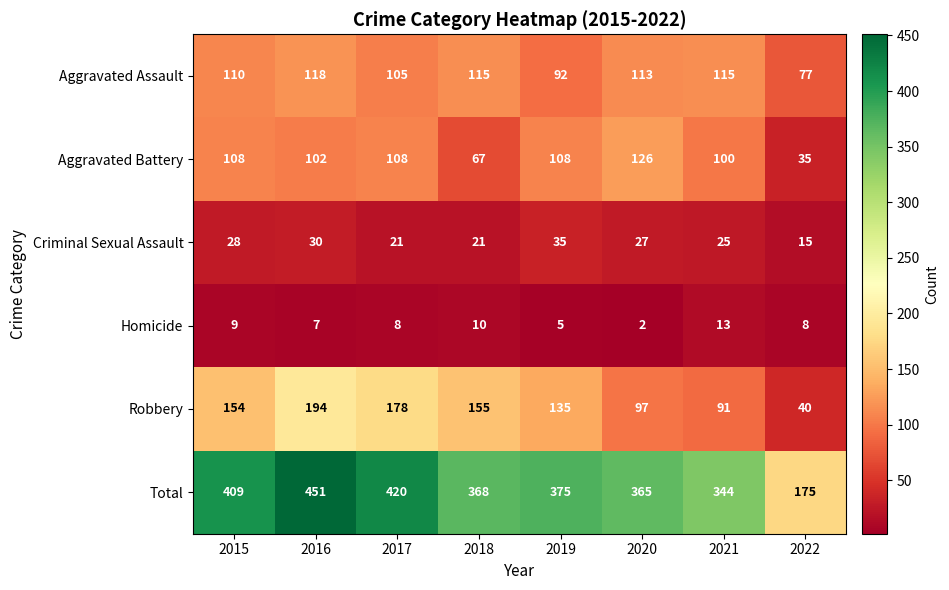

At which label does Criminal Sexual Assault first exceed 27?

2015